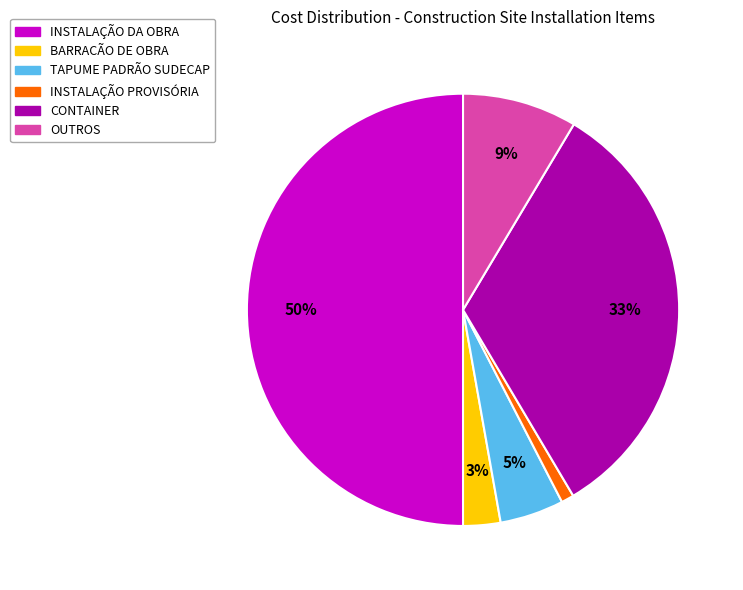

Between INSTALAÇÃO DA OBRA and TAPUME PADRÃO SUDECAP, which is larger?

INSTALAÇÃO DA OBRA